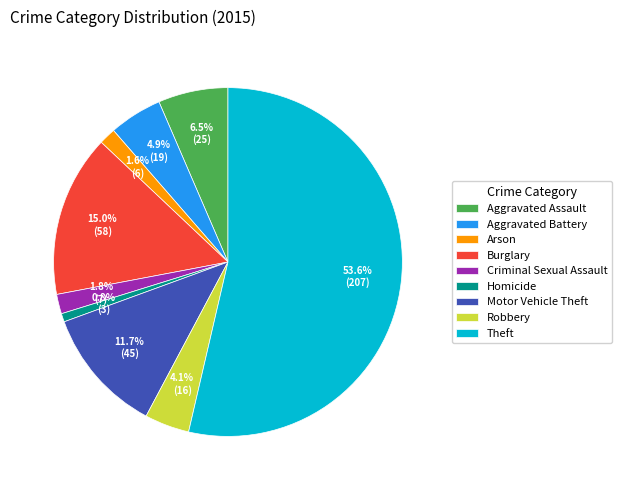

How many slices are in this pie chart?

9